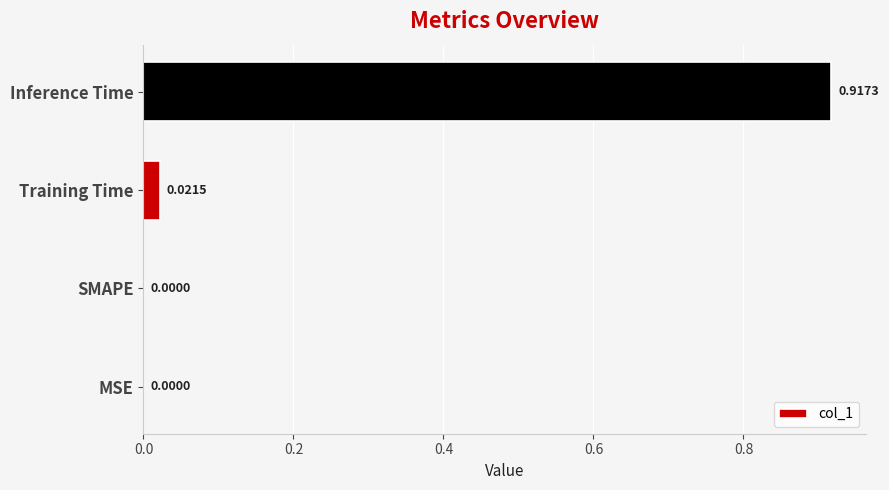

How many positive values are there?

2